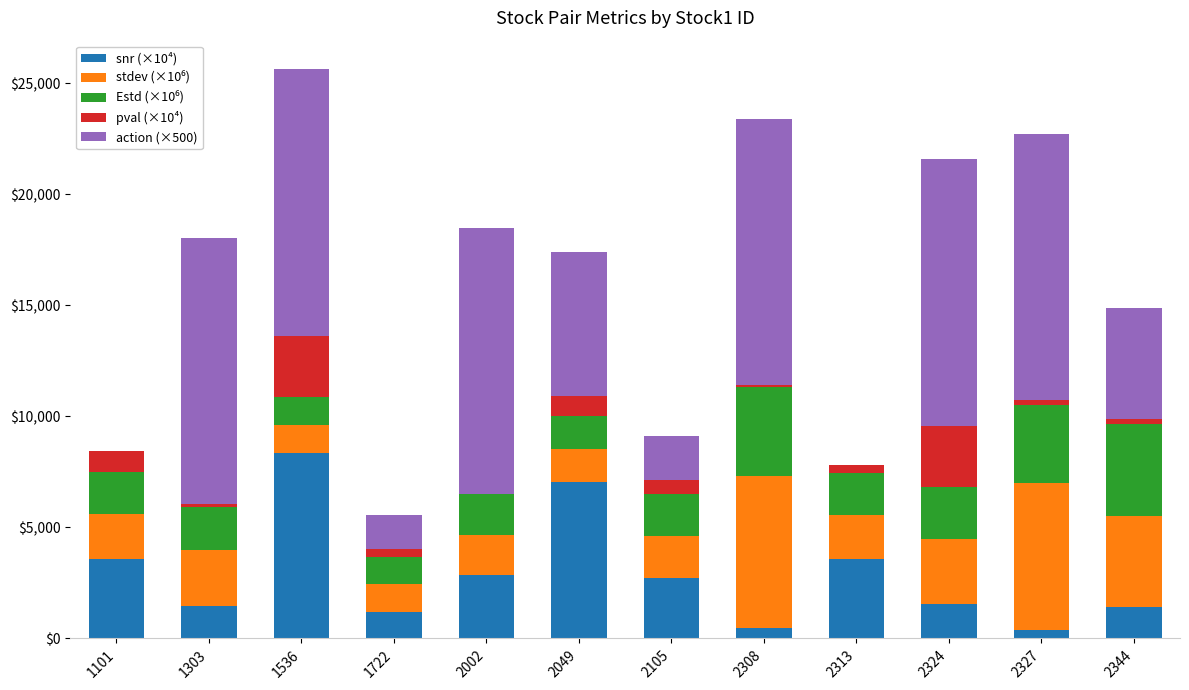

What is the total value across all series at 2344?

14895.0